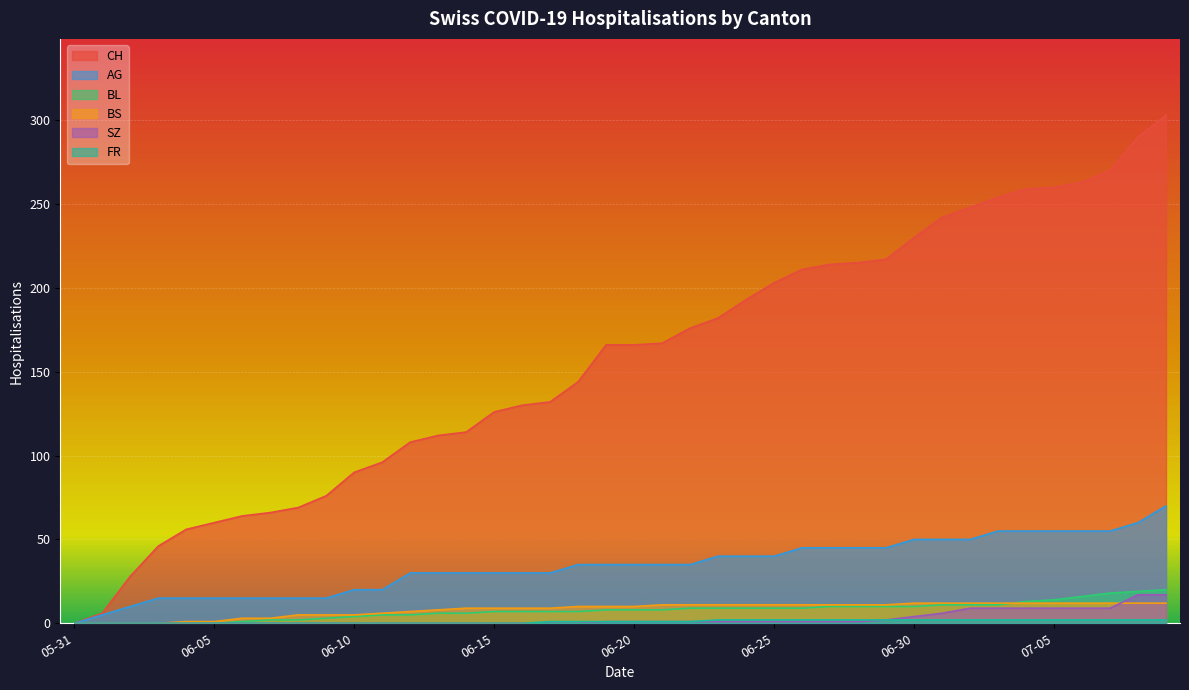

True or false: FR and AG intersect in this chart.

False